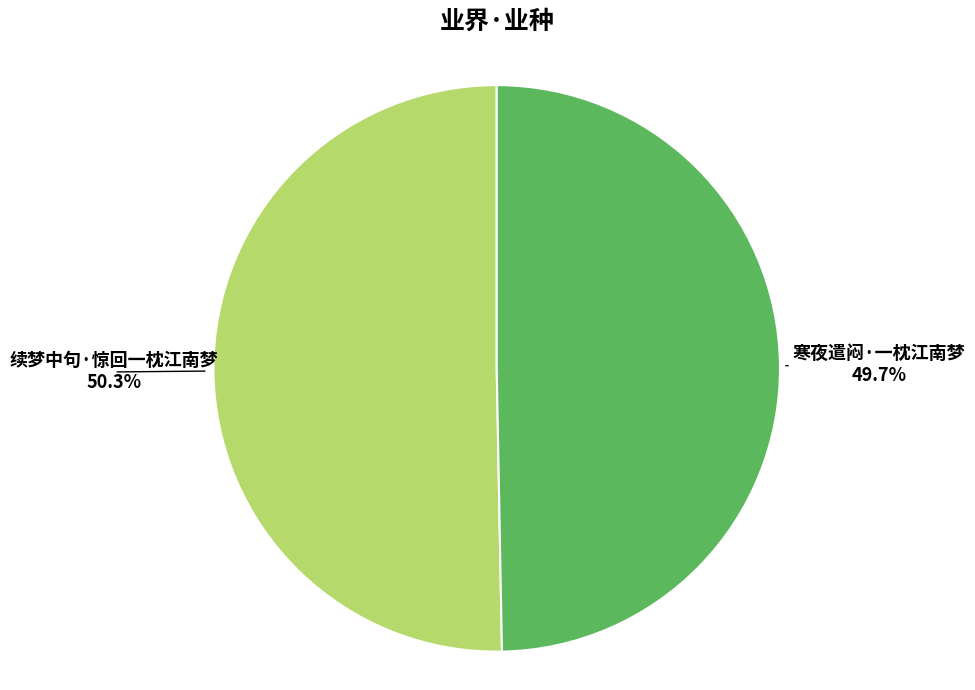

Does any single category account for the majority?

Yes